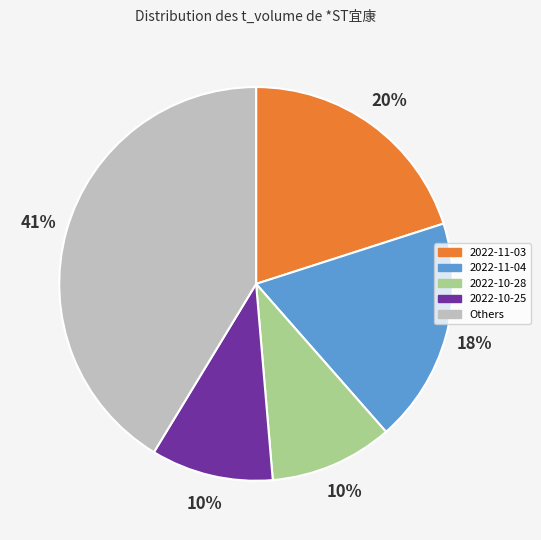

Is there a majority slice in this chart?

No